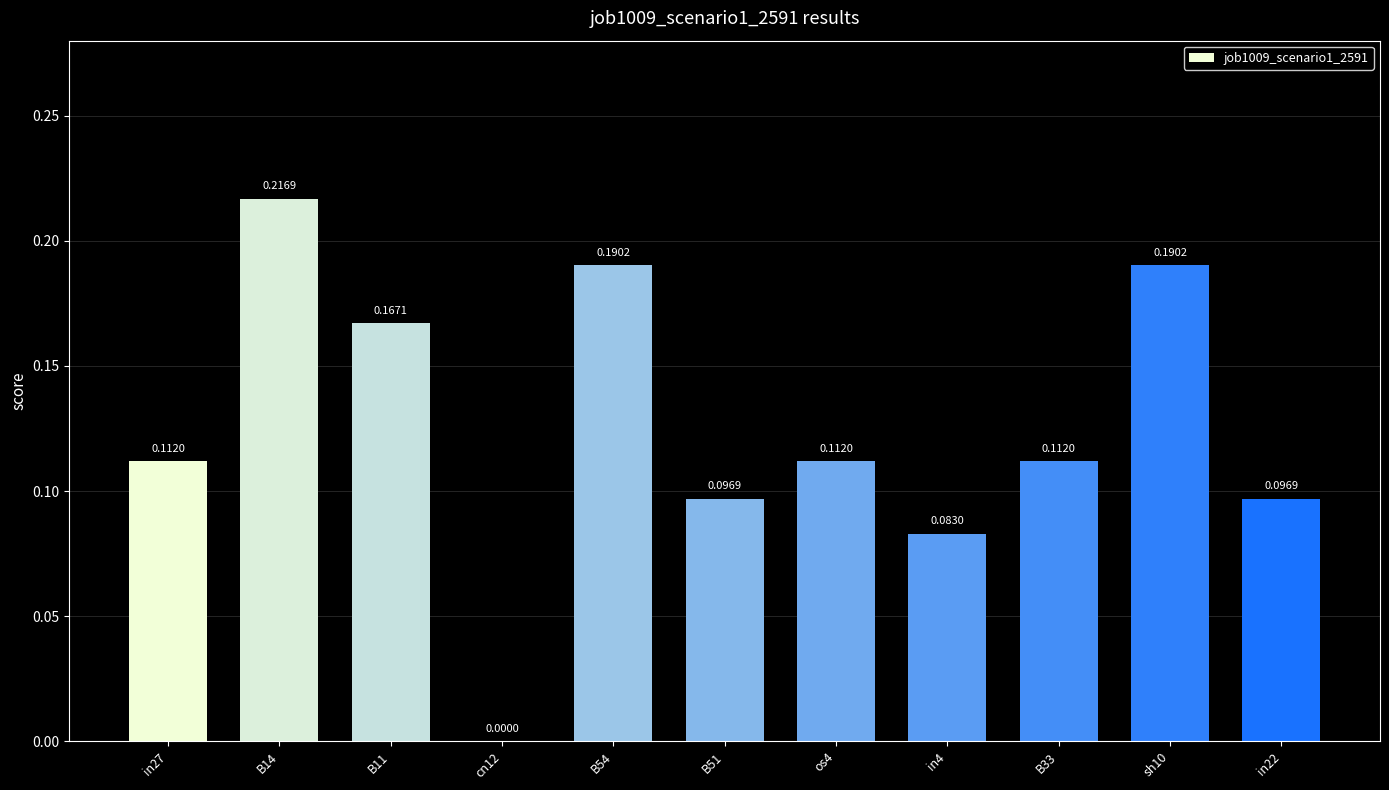

What is the sum of the values at B11 and in22?

0.3